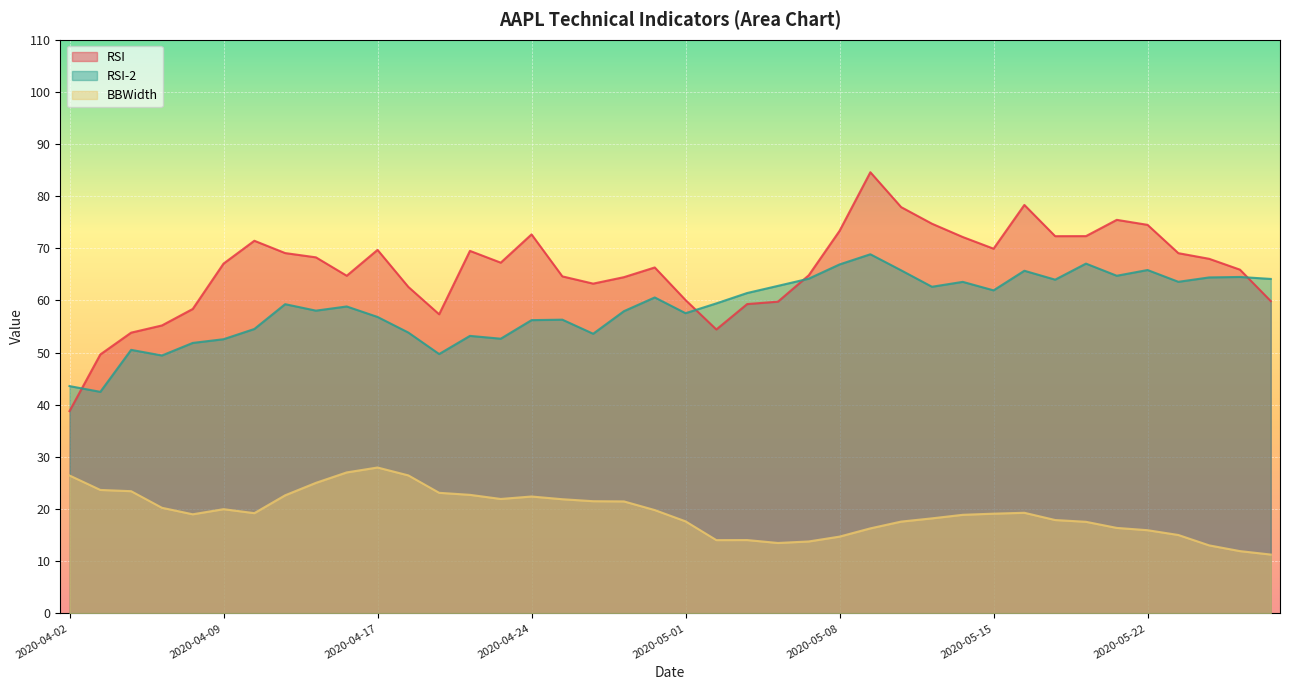

Where does the BBWidth series first go above 19?

2020-04-02